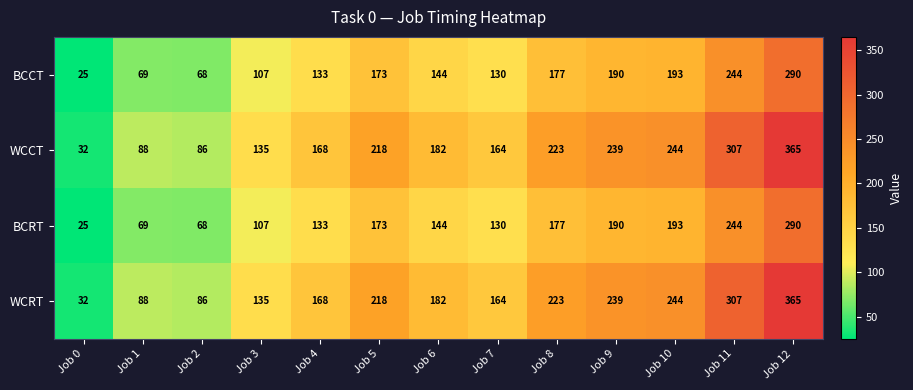

The WCCT series shows 244 at Job 10. True or false?

True